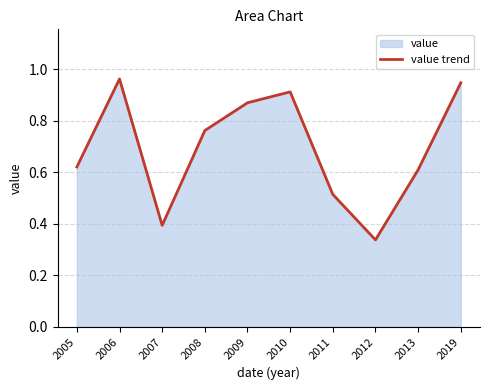

At which category does the chart reach its minimum across all series?

2012